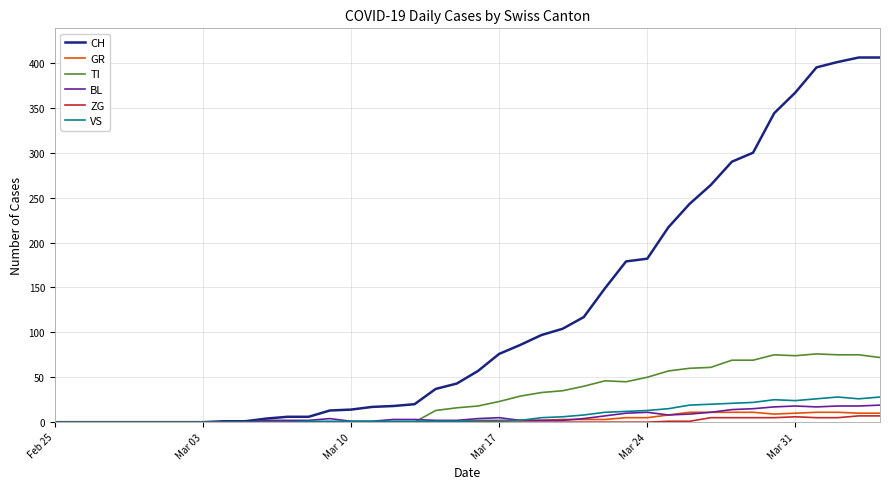

Which series has the largest total across all categories?

CH